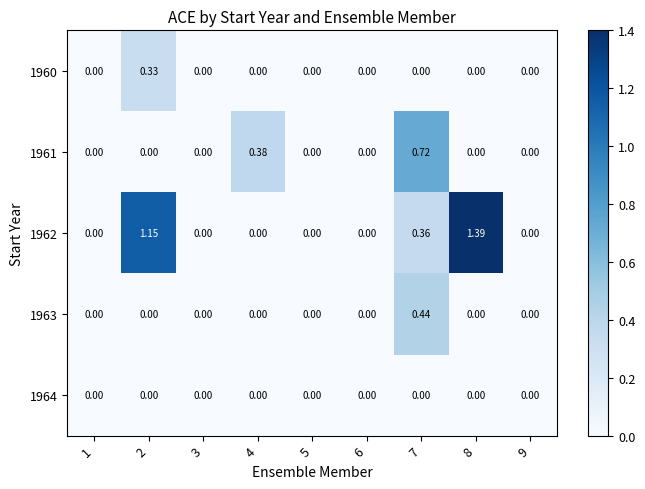

Is the value of 1961 at 4 greater than the value of 1963 at 9?

Yes